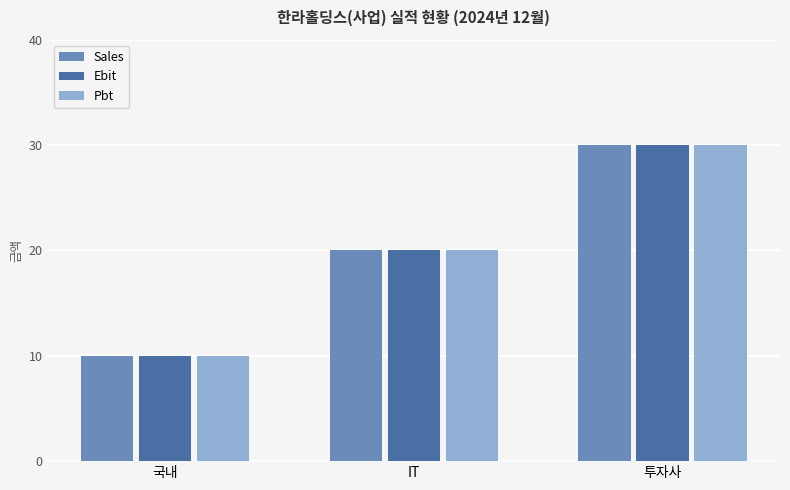

Is the value of Pbt at IT greater than the value of Sales at 투자사?

No